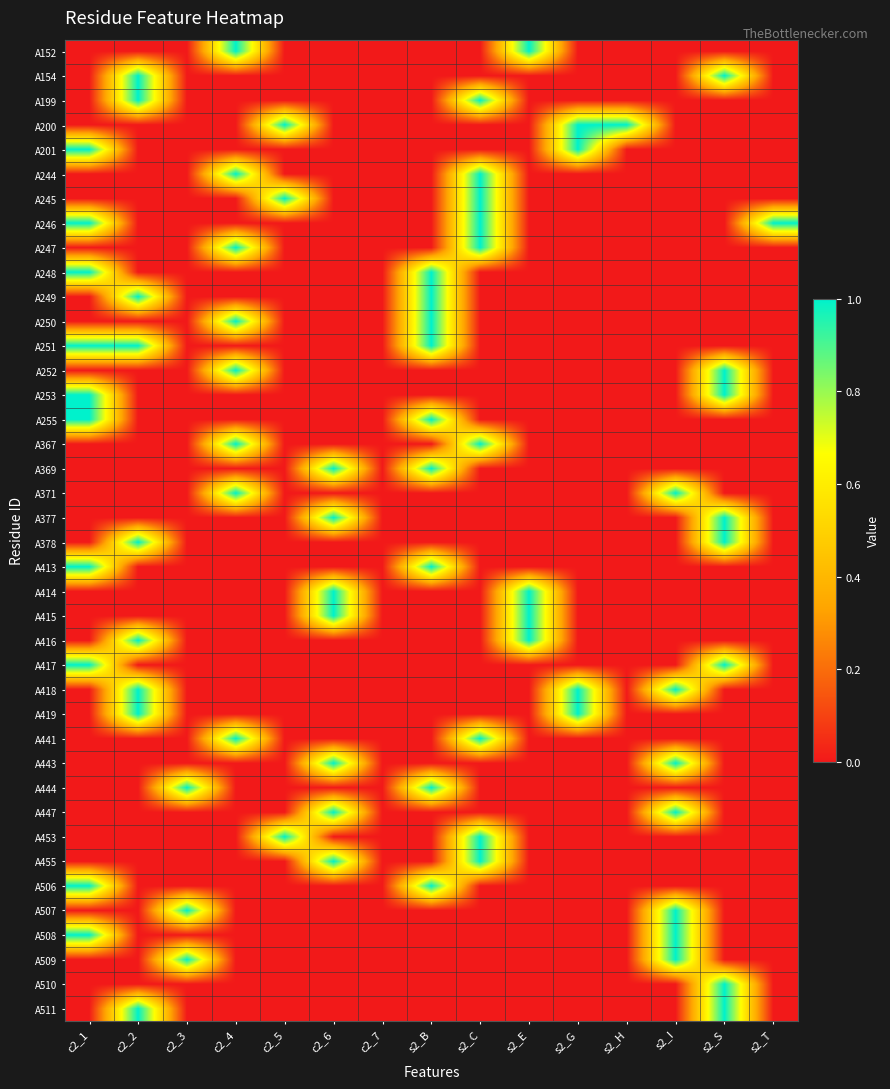

What is the maximum value shown in the chart?

1